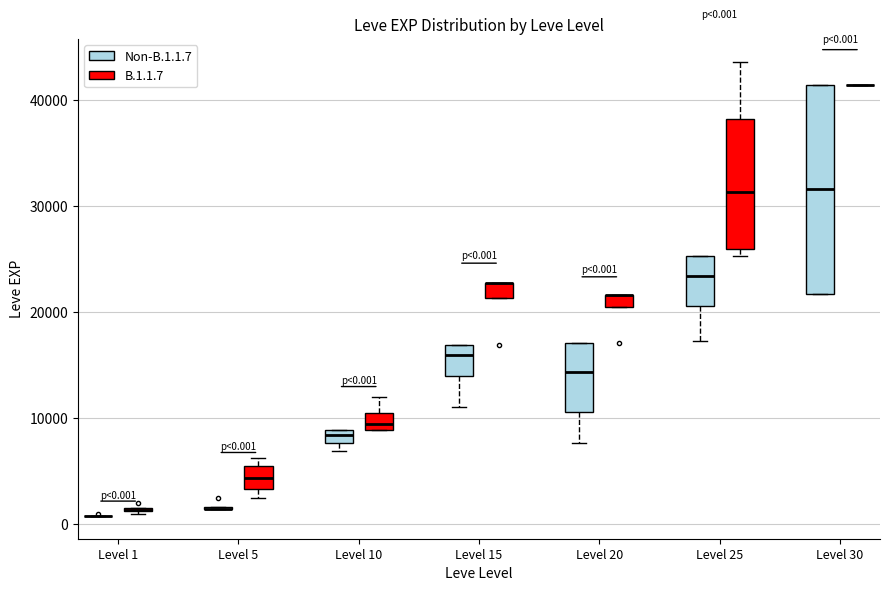

Comparing the boxes themselves (not the whiskers), which one is the tallest?

Level 30 (Non-B.1.1.7)